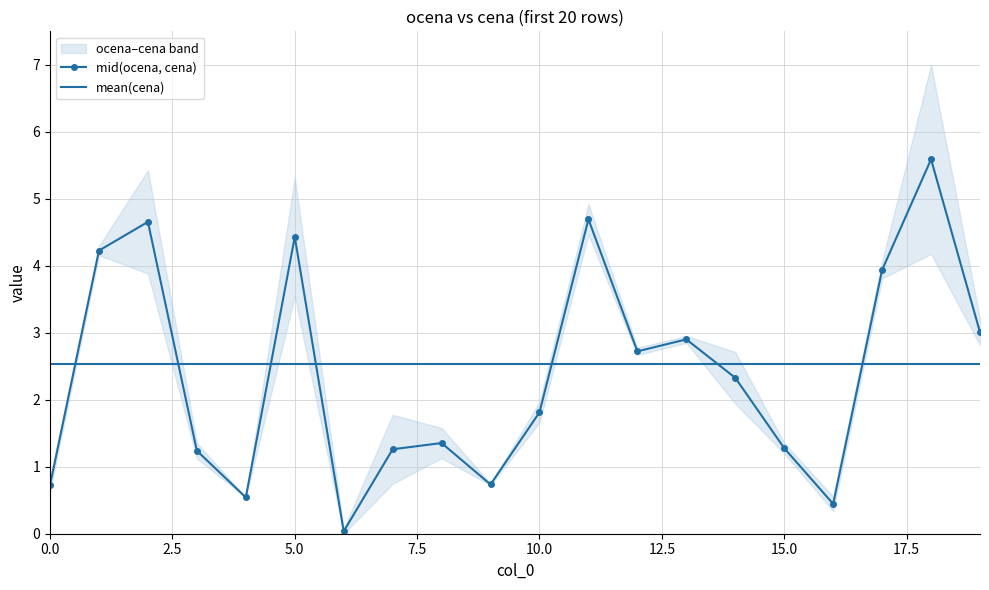

Which category has the highest value across all series?

18